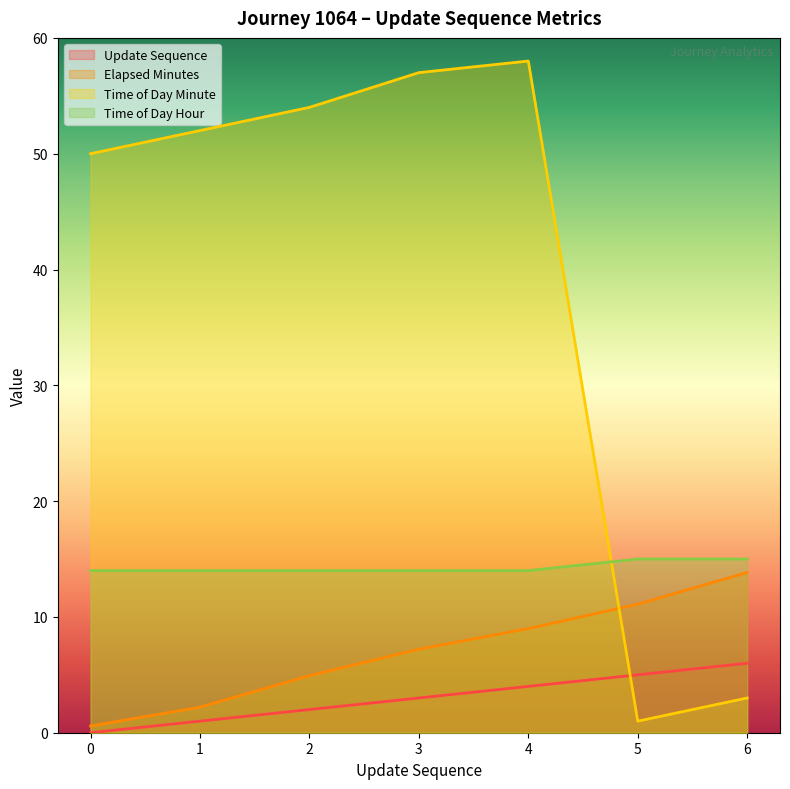

At which category is the sum across all series the highest?

4